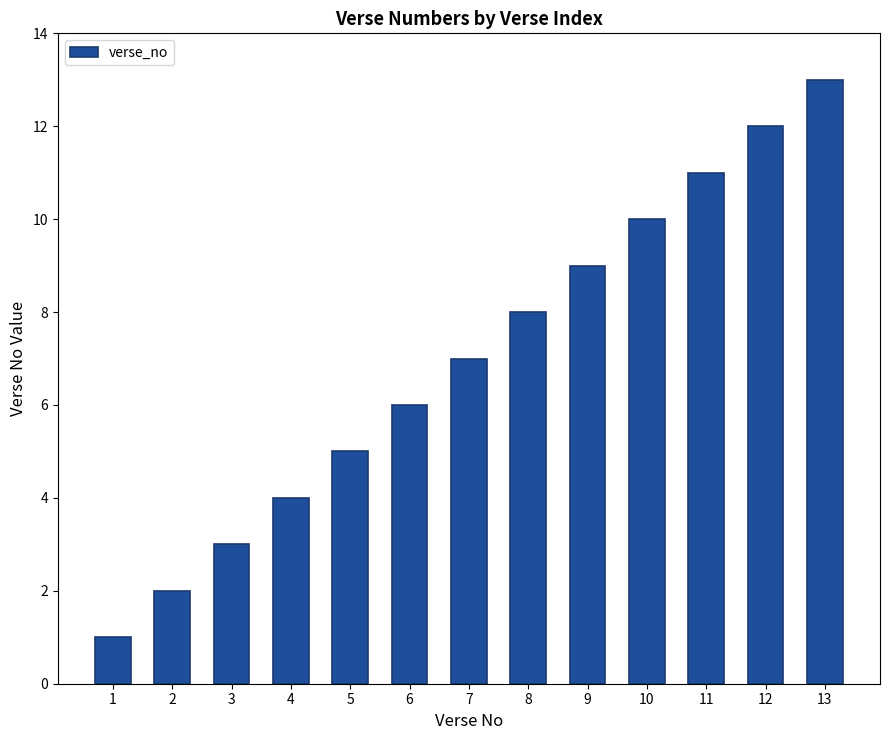

Reading left to right, what are all the values shown in this chart?

1=1	2=2	3=3	4=4	5=5	6=6	7=7	8=8	9=9	10=10	11=11	12=12	13=13